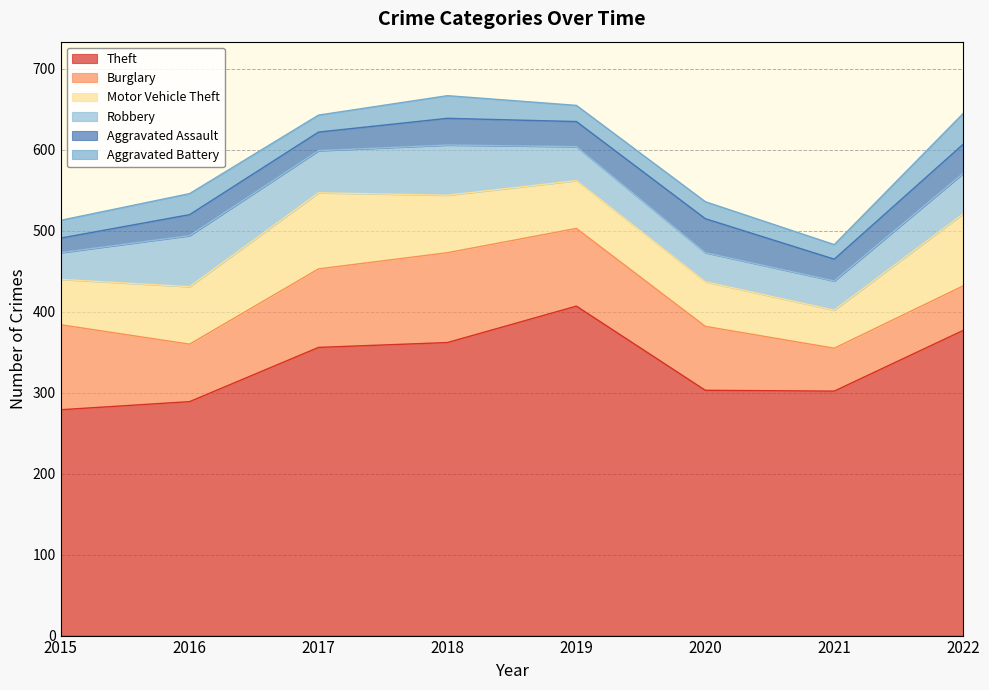

True or false: Aggravated Battery has a value of 20 at 2019.

True